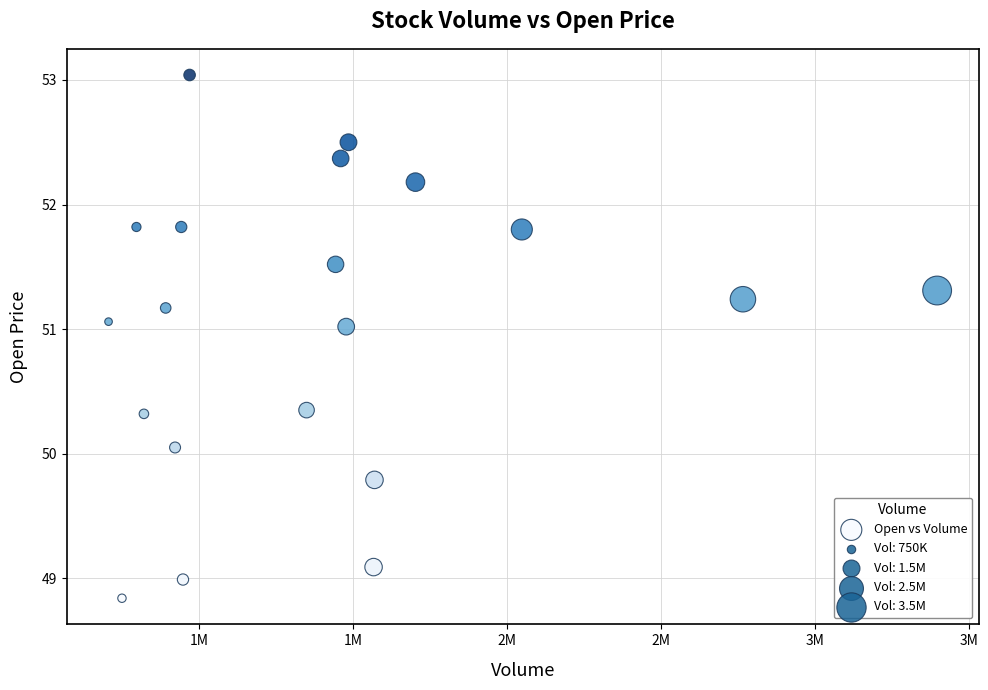

What is the range of Y values (max minus min)?

4.2